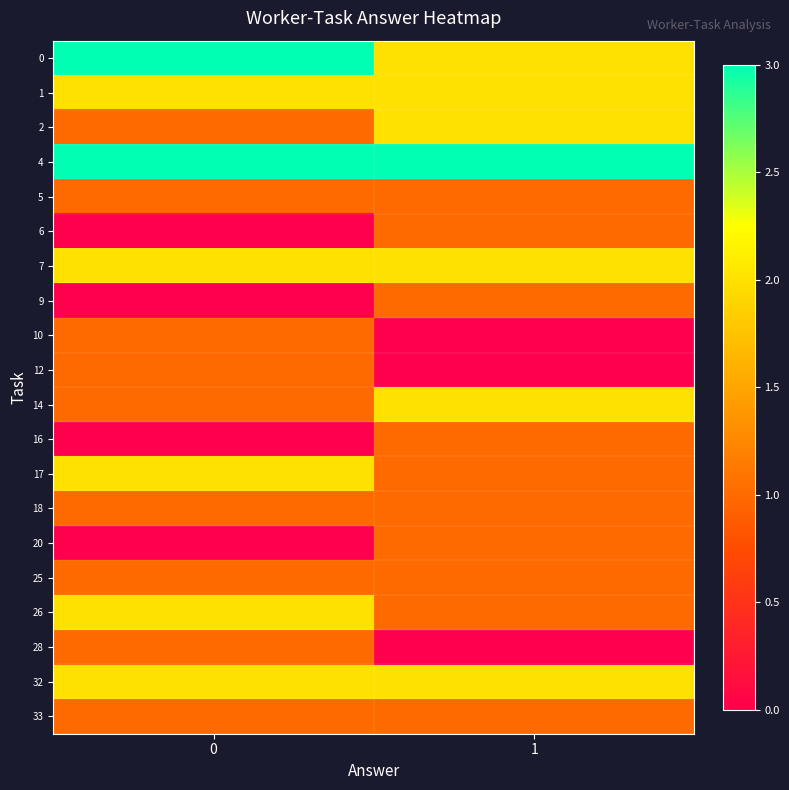

What is the total value across all series at 1?

25